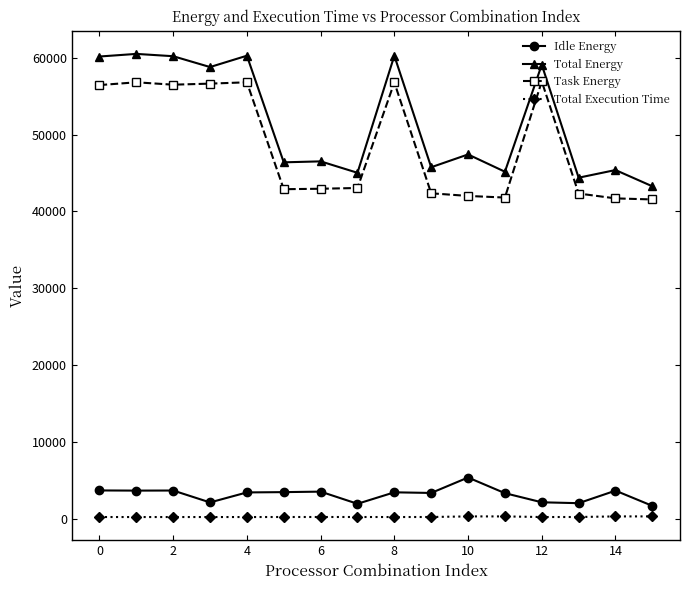

True or false: Task Energy and Total Energy intersect in this chart.

False